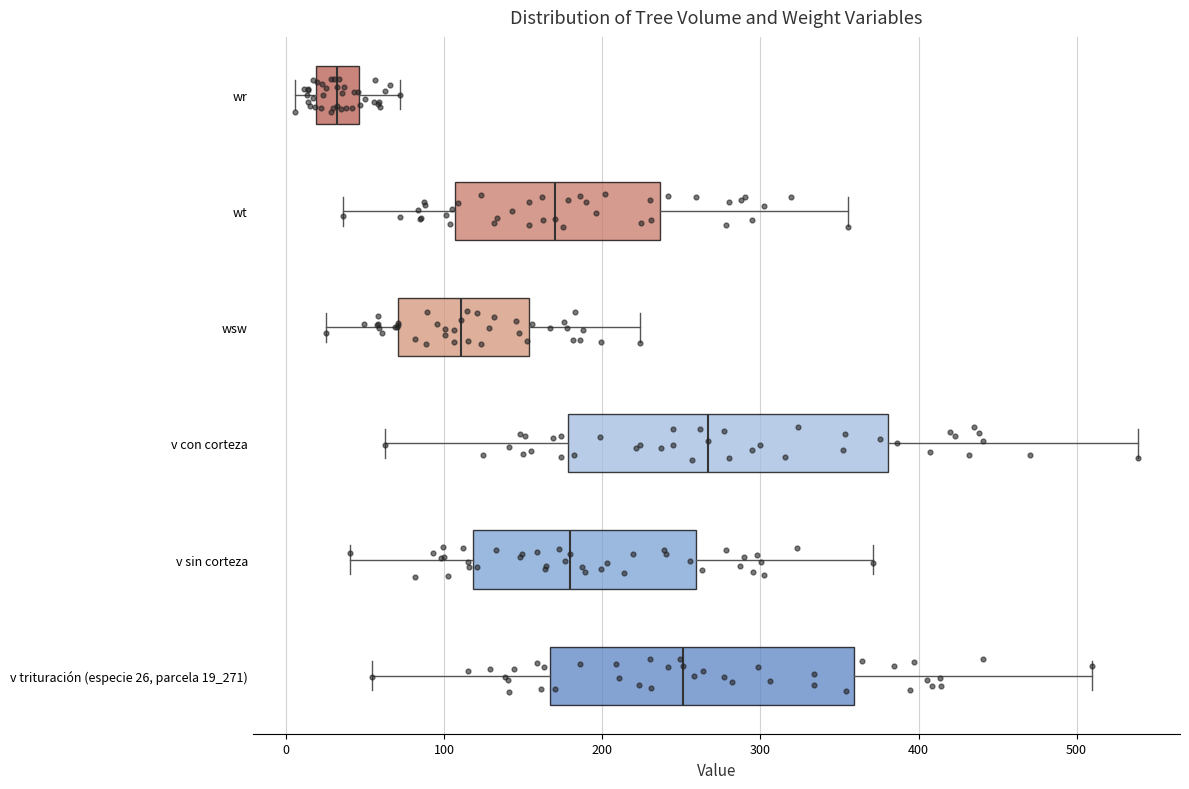

Where does the right whisker of the box for wt end on the x-axis? The values are not printed on the chart, so give them approximately, as read against the axis.

360